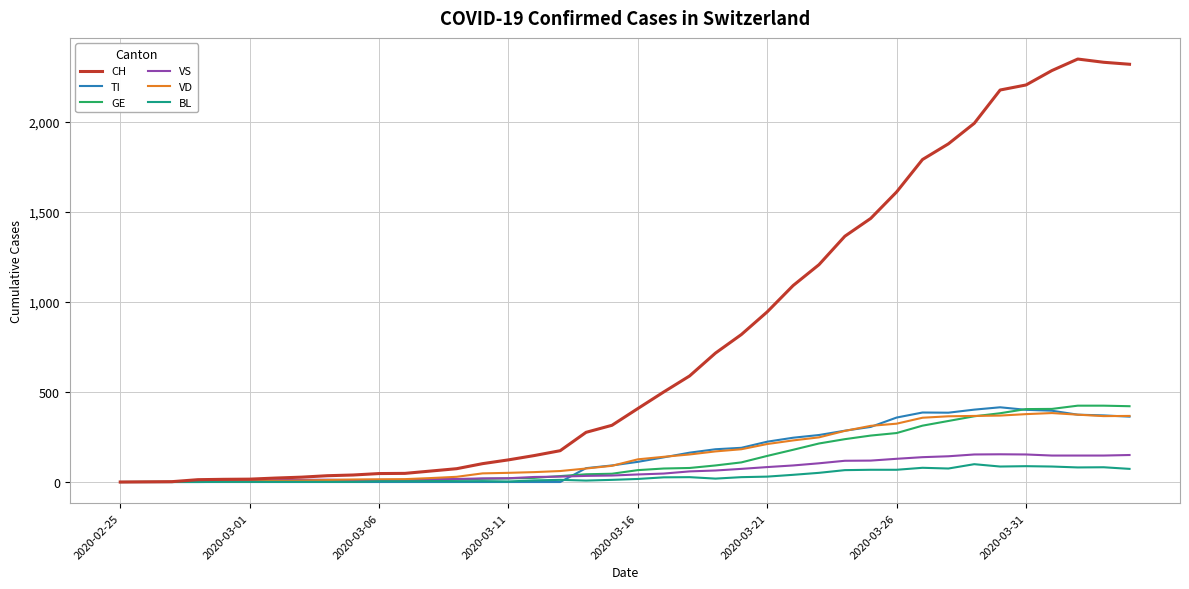

How many series are shown in this chart?

6